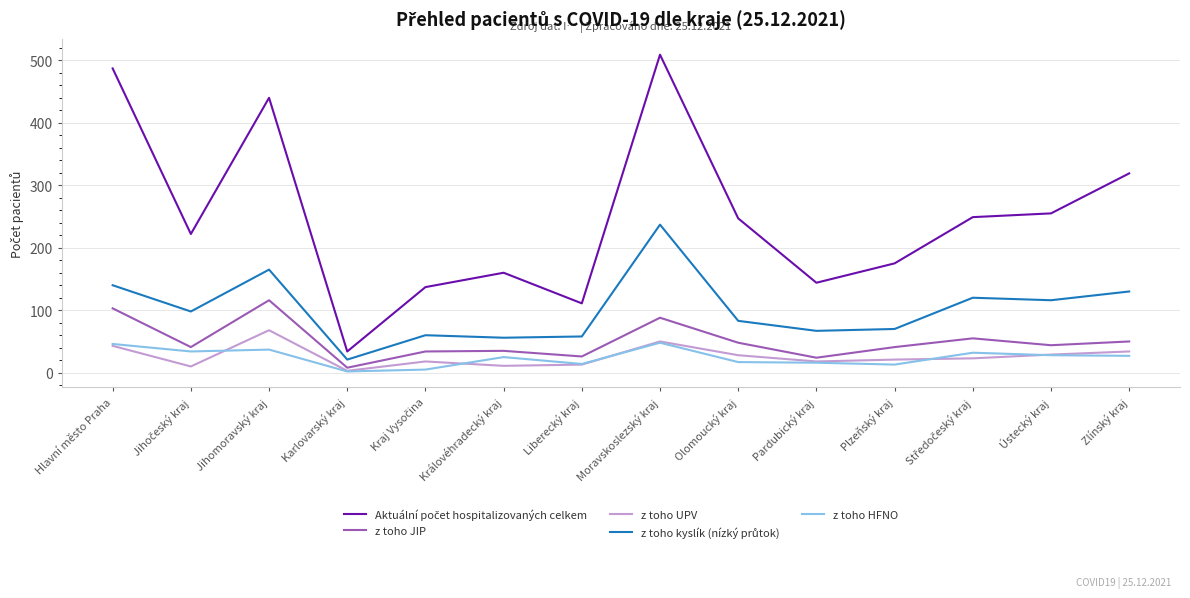

What is the greatest value displayed?

509